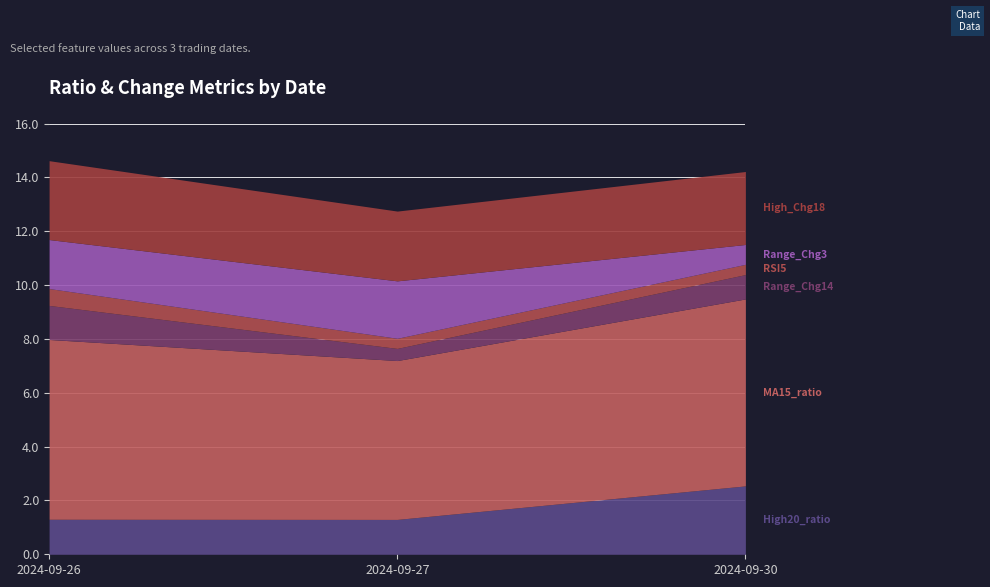

What is the difference between the highest and lowest values at 2024-09-27?

5.5